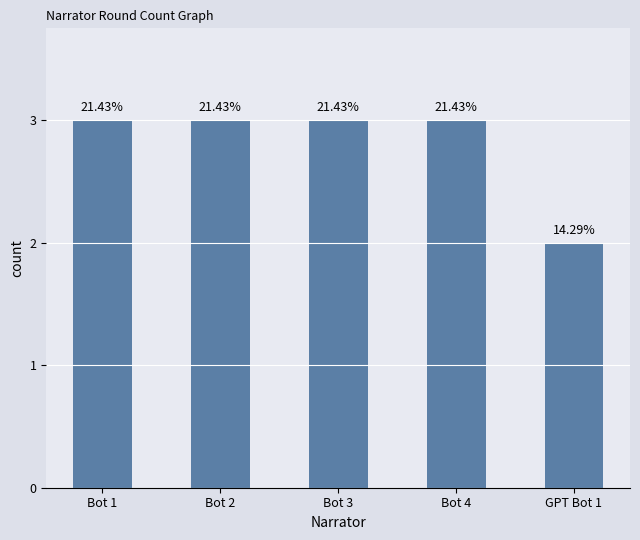

List the labels in order of value, smallest first.

GPT Bot 1, Bot 1, Bot 2, Bot 3, Bot 4